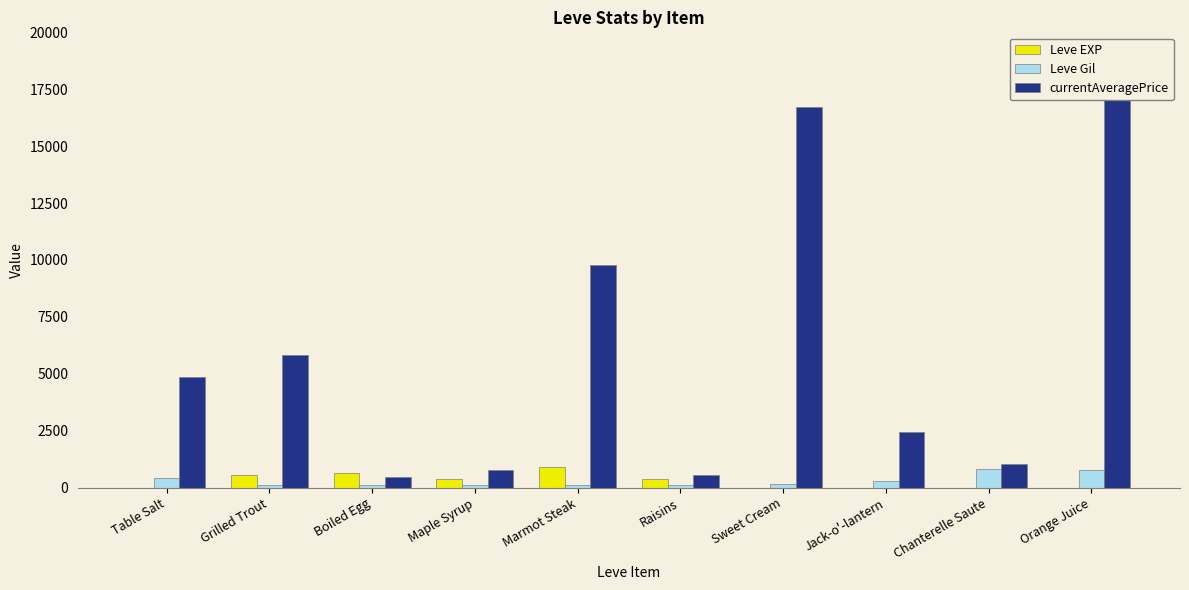

Which has a higher value, Jack-o'-lantern or Boiled Egg?

Boiled Egg